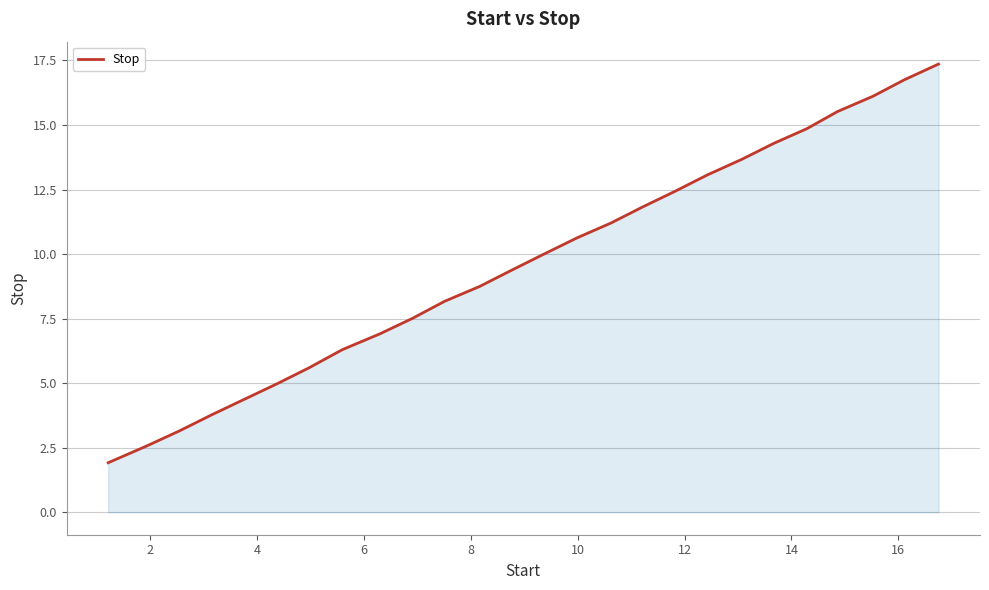

What is the greatest value displayed?

17.4